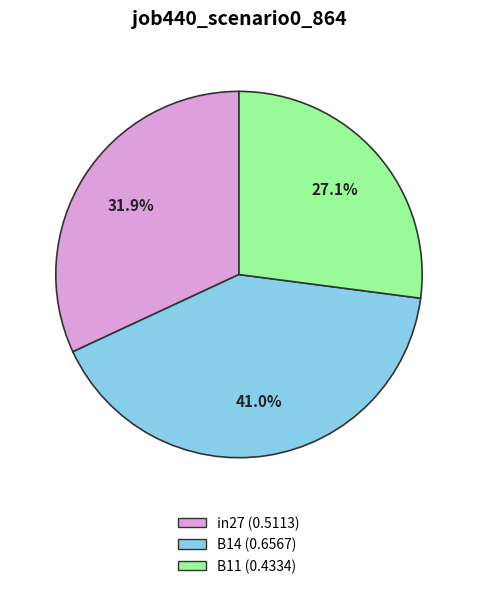

Between in27 and B14, which is larger?

B14